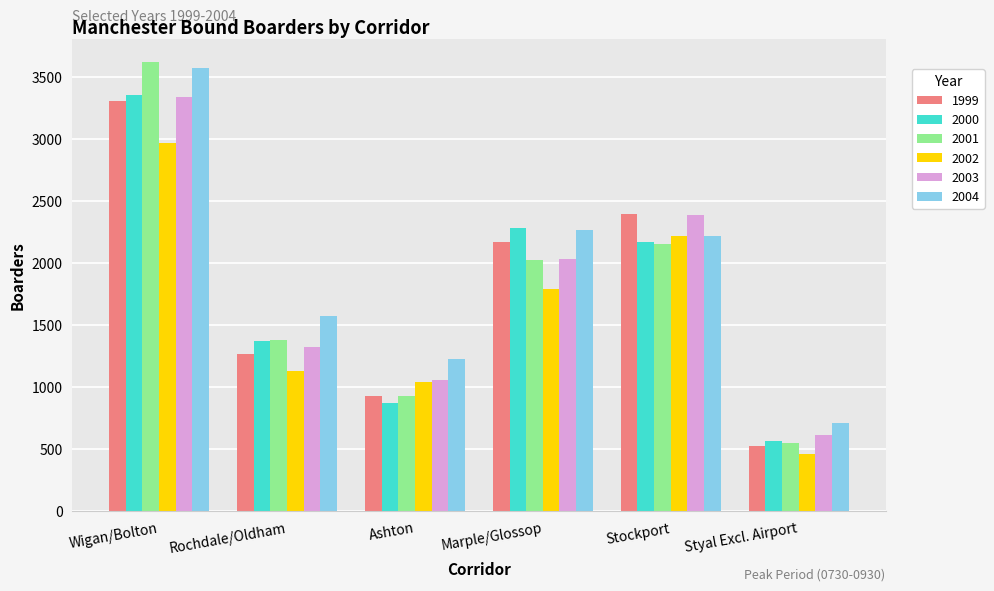

Rank the categories by 1999 value from highest to lowest.

Wigan/Bolton, Stockport, Marple/Glossop, Rochdale/Oldham, Ashton, Styal Excl. Airport